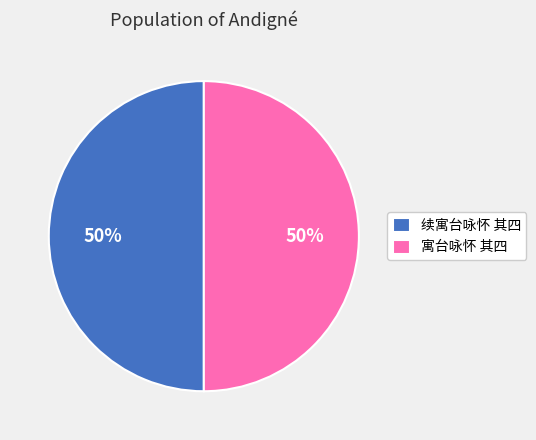

What percentage is the 寓台咏怀 其四 slice, to the nearest percent?

50%